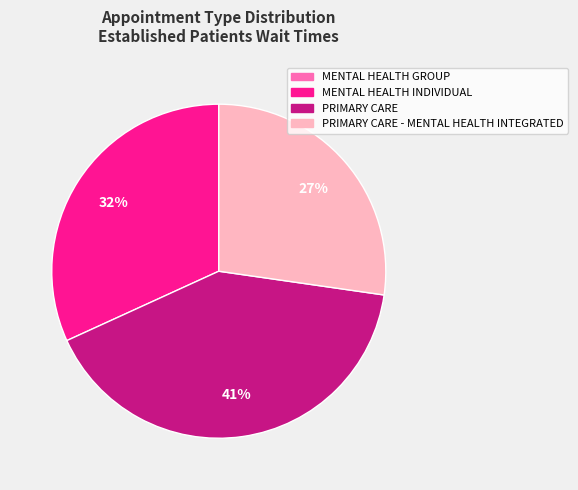

Is there a majority slice in this chart?

No